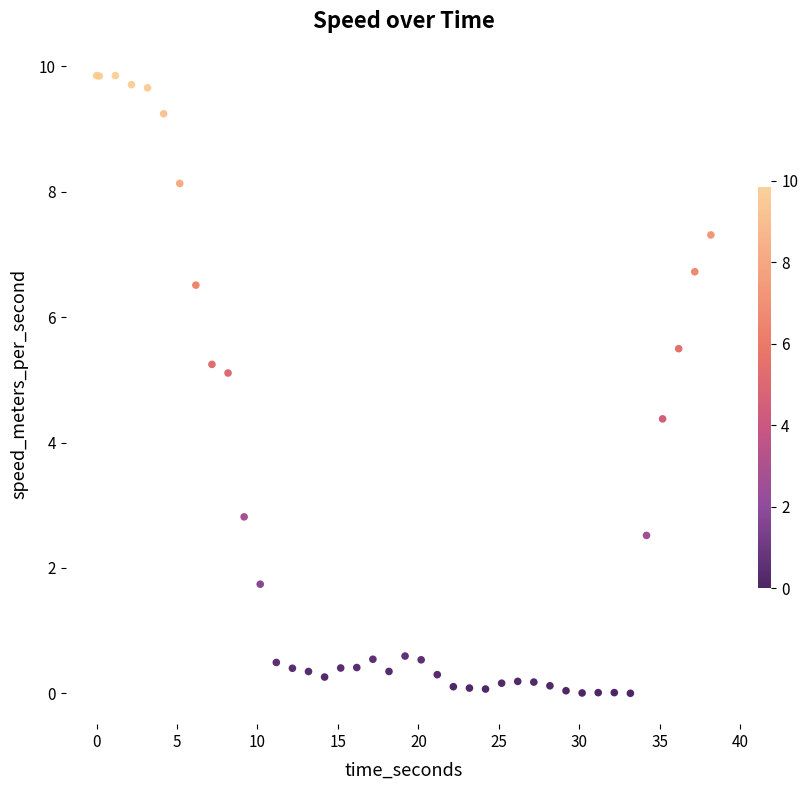

What Y value in the scatter plot is closest to 4?

4.4